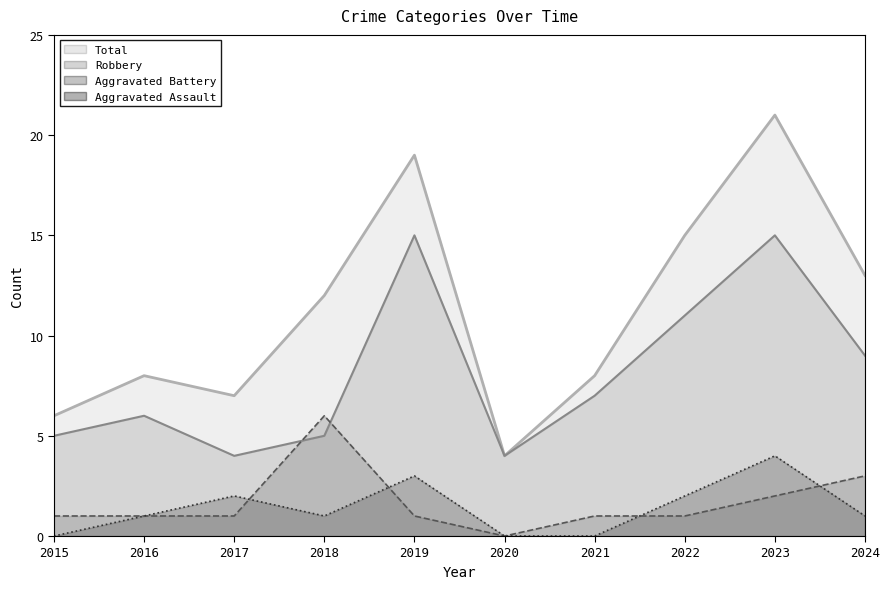

Read the Aggravated Battery value at 2018.

6